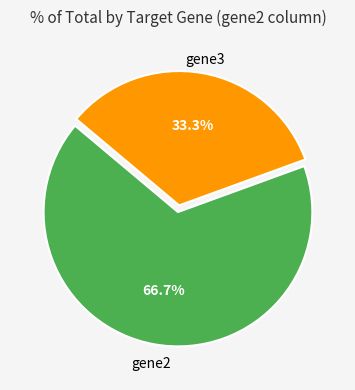

To the nearest percent, what is the average slice percentage?

50%